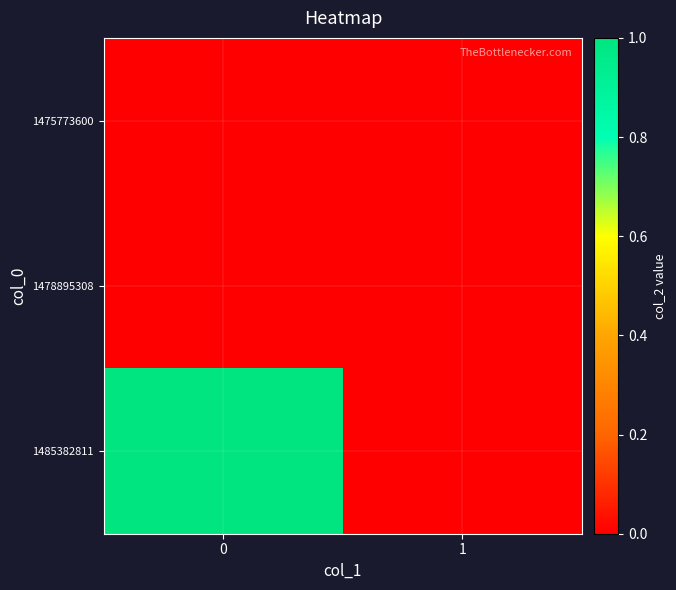

Reading left to right, extract all data points from this chart.

1475773600: 0=0	1=0
1478895308: 0=0	1=0
1485382811: 0=1	1=0